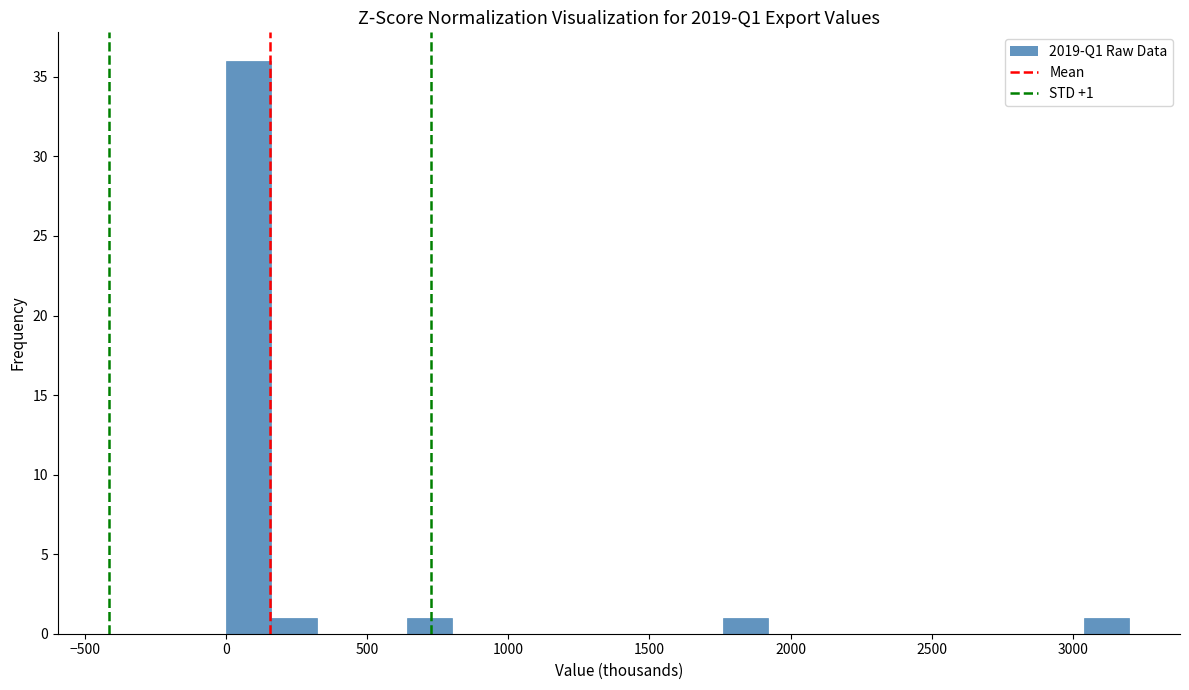

Around what value on the x-axis is the tallest bar? Give the approximate position of its centre, as read against the axis.

100